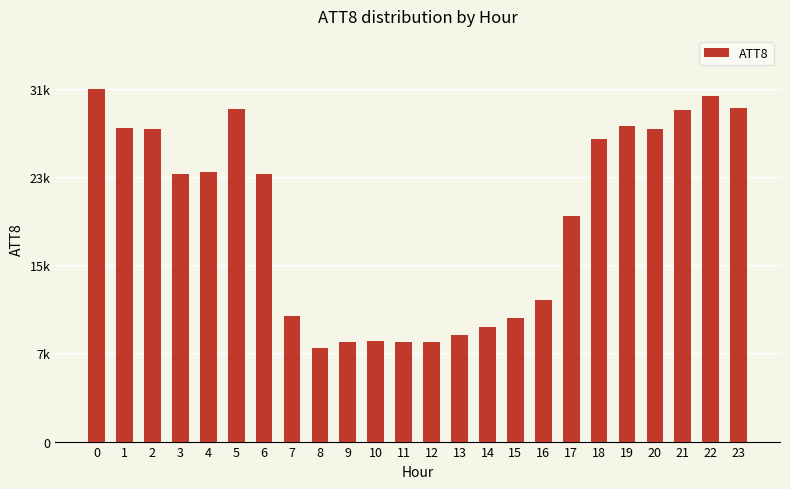

Reading left to right, list all the values displayed in this chart.

0=31500	1=28000	2=27900	3=23900	4=24100	5=29700	6=23900	7=11200	8=8400	9=8900	10=9000	11=8900	12=8900	13=9500	14=10200	15=11000	16=12600	17=20100	18=27000	19=28200	20=27900	21=29600	22=30900	23=29800